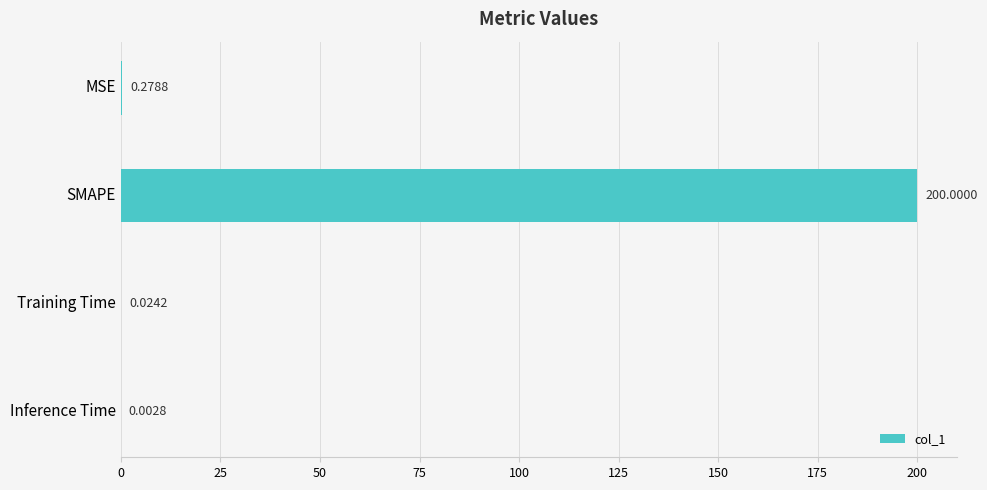

Where is the data nearest to the value 100?

MSE